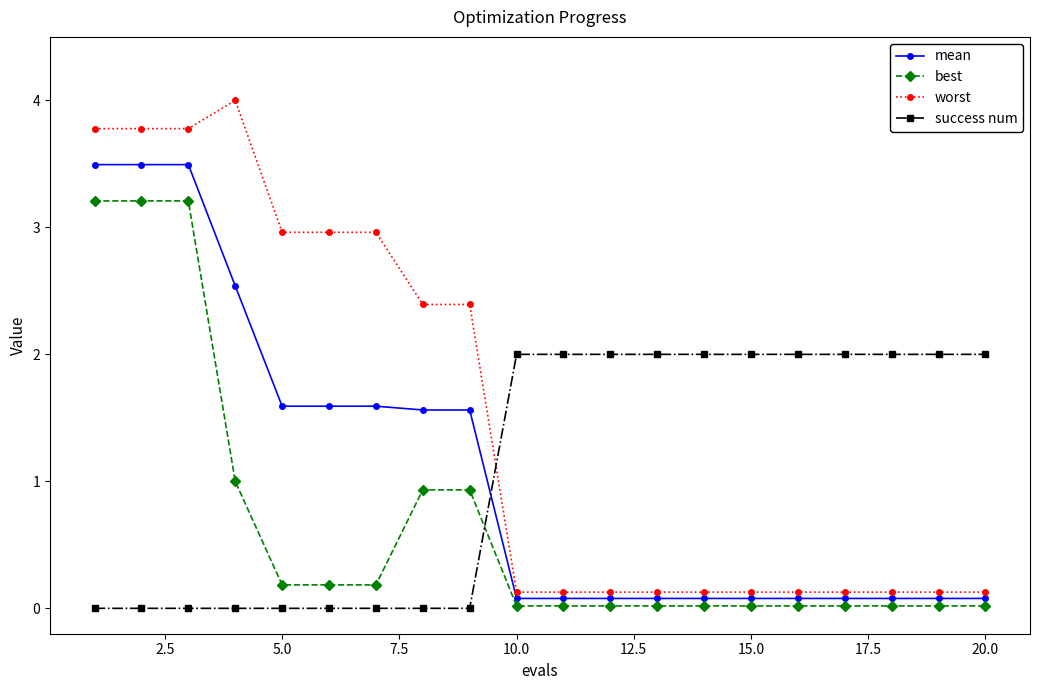

Which series has the largest range (max minus min)?

worst